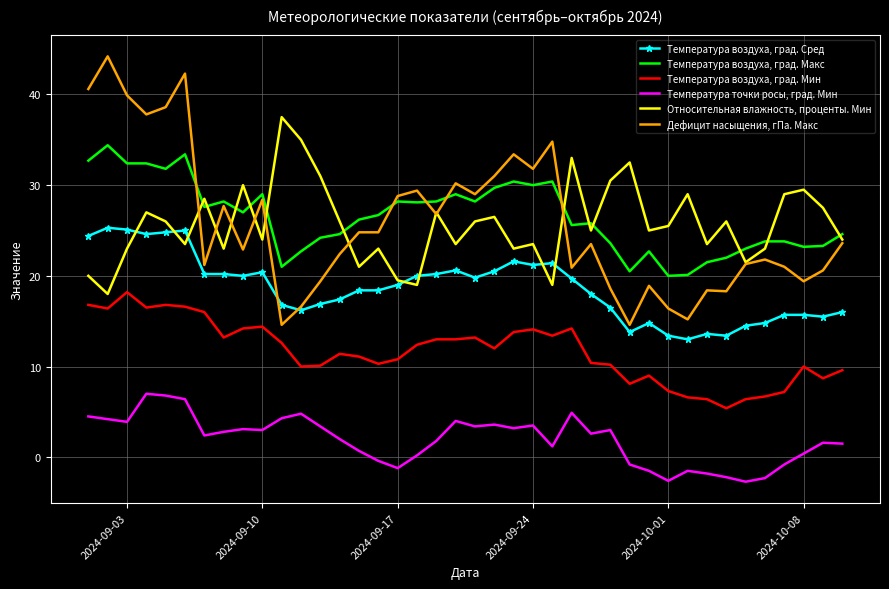

Which series has the largest range (max minus min)?

Дефицит насыщения, гПа. Макс